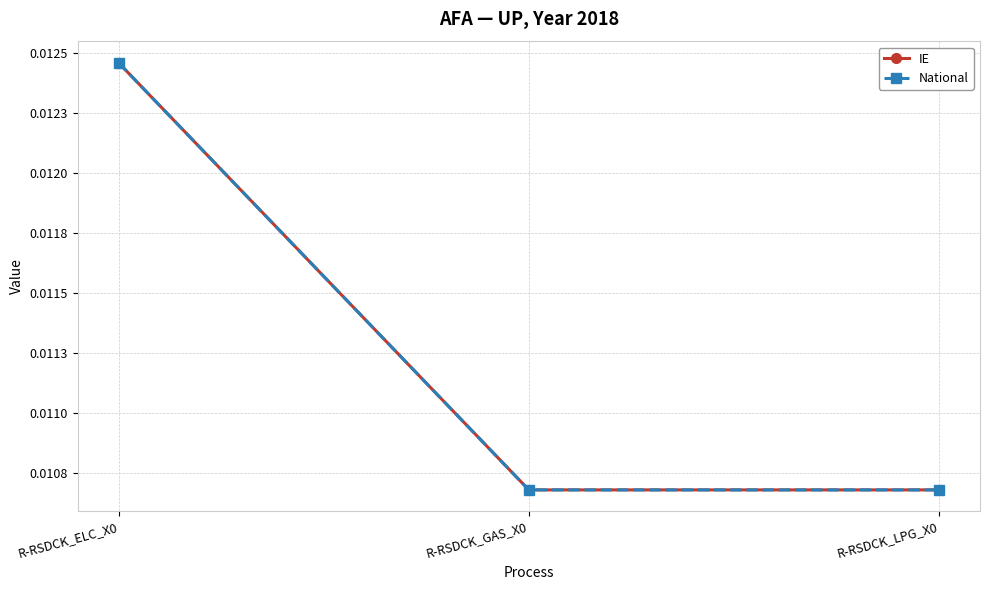

Which series has the largest total across all categories?

IE